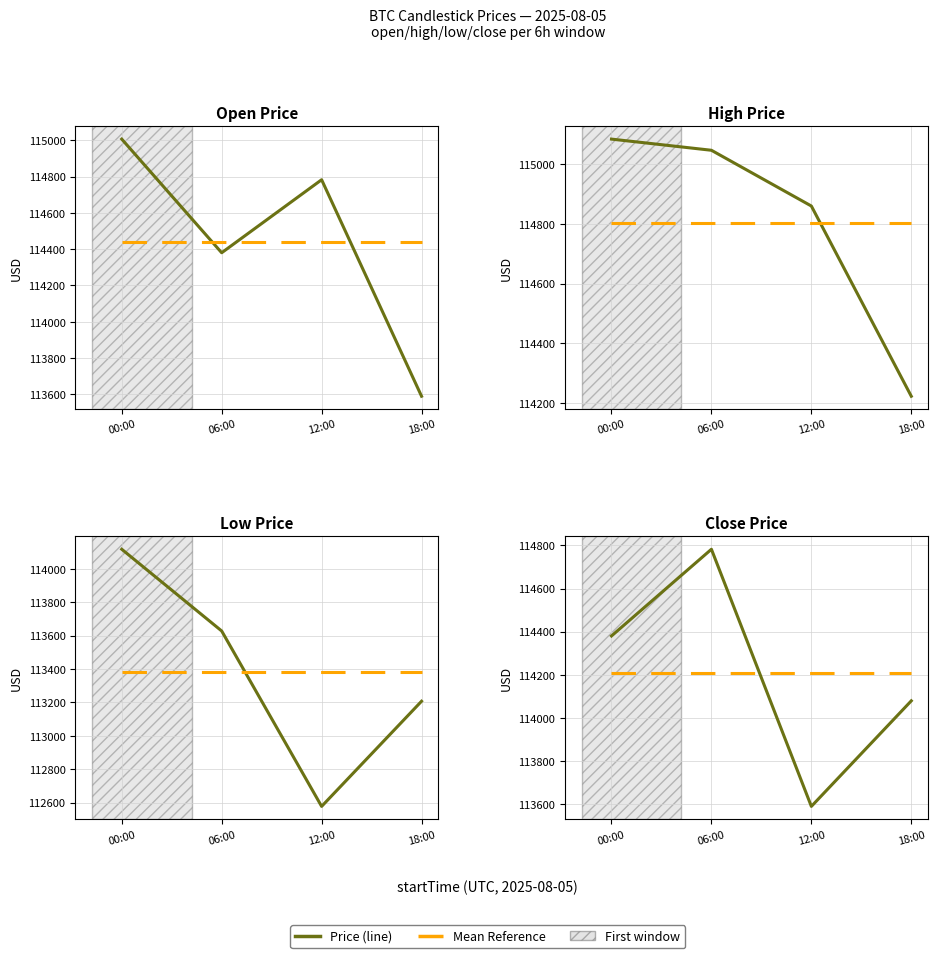

How many data points in lowPrice are less than 113628?

2